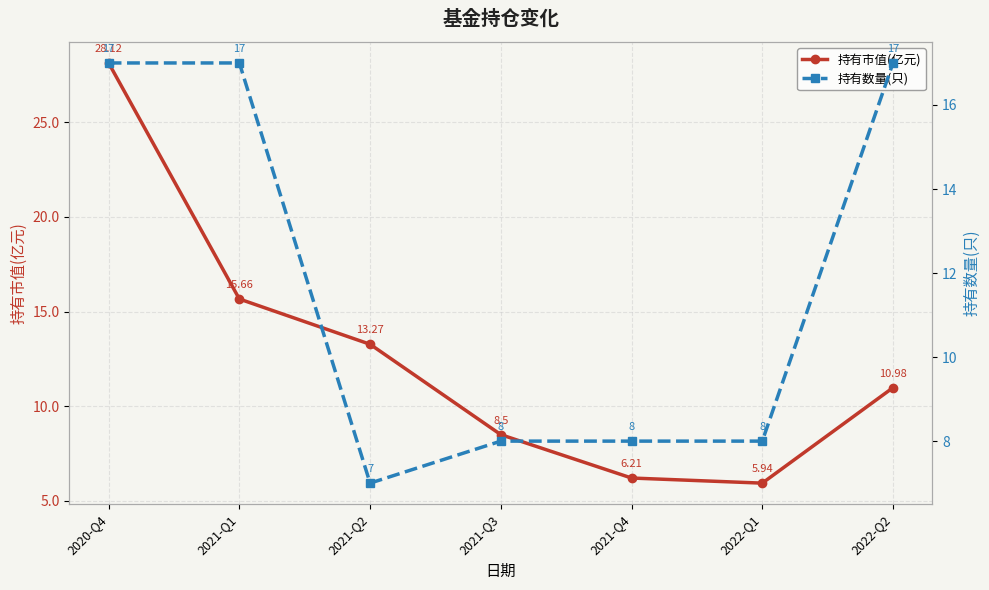

Which category has the lowest value in the 持有数量(只) series?

2021-Q2